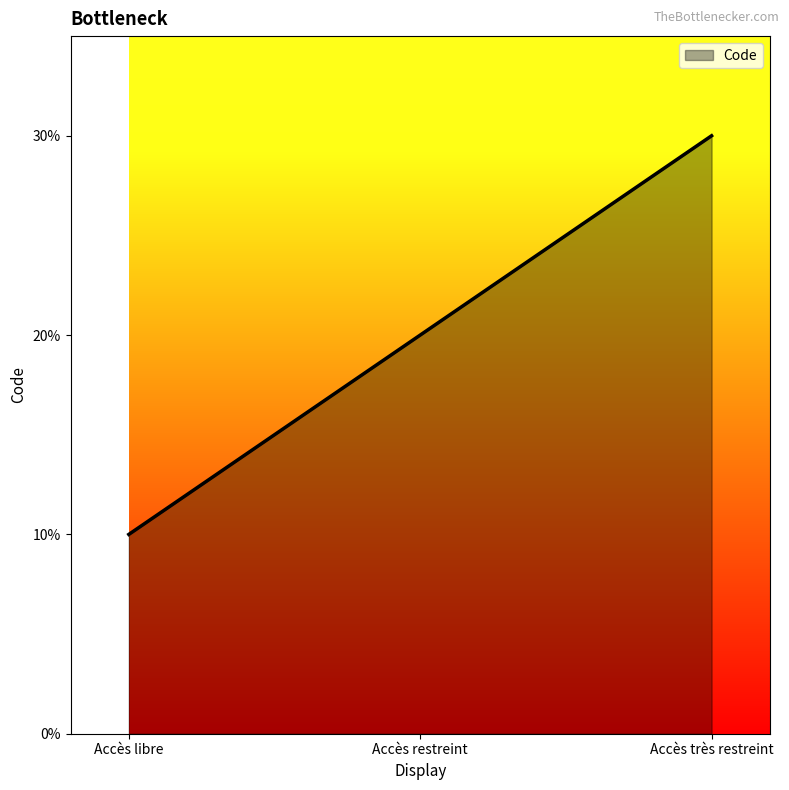

Does the chart have visible grid lines?

No